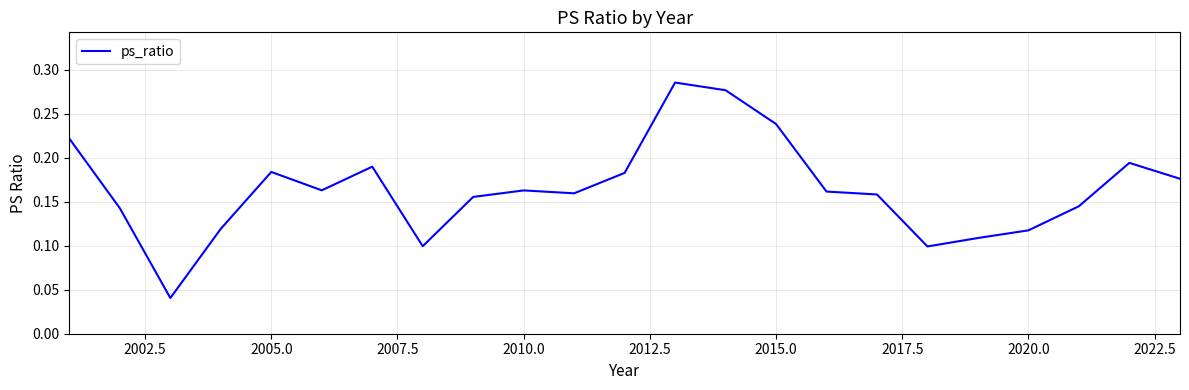

How many lines are shown in the chart?

1